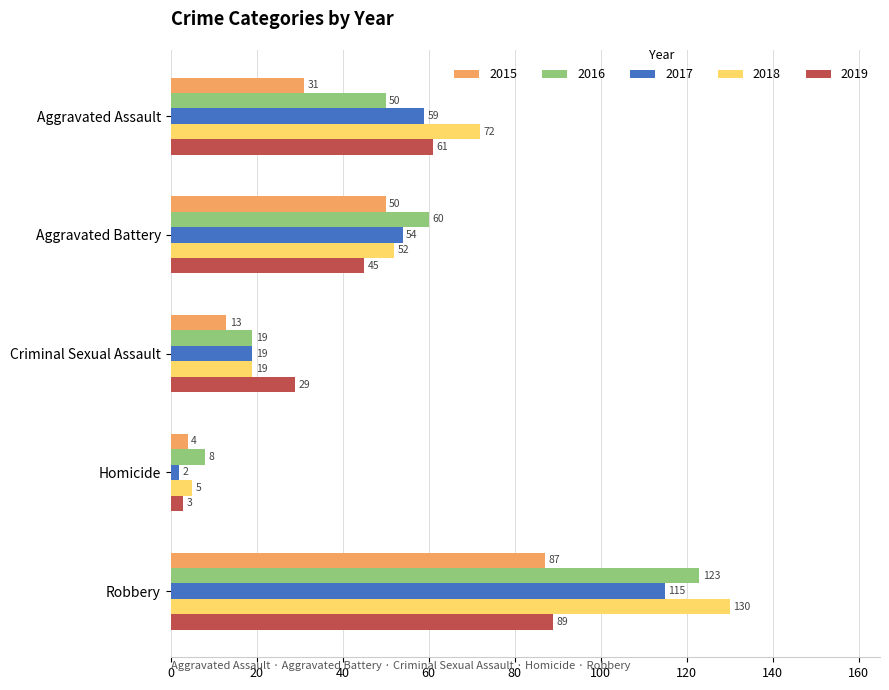

What is the spread (max minus min) of values at Aggravated Battery?

15